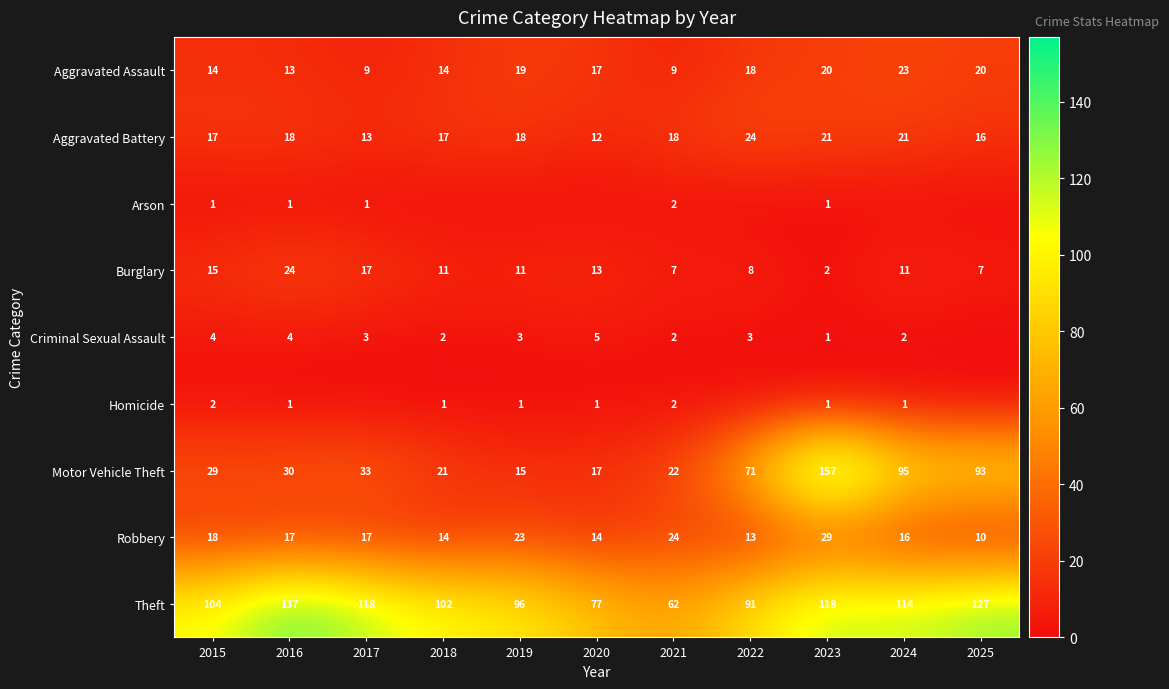

Is it true that Aggravated Assault equals 20 at 2023?

True